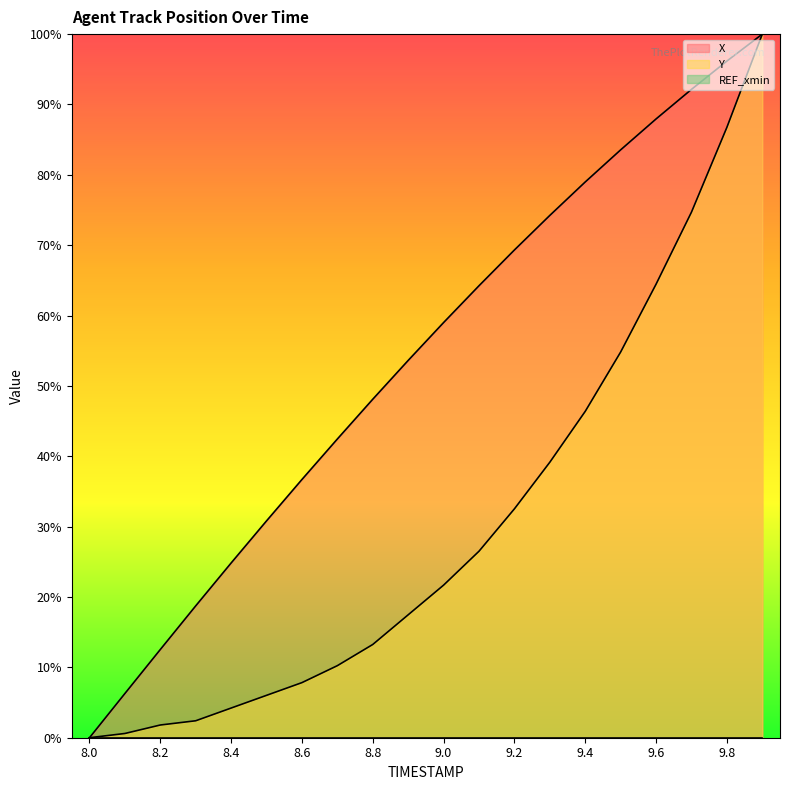

How many categories are shown in the chart?

20